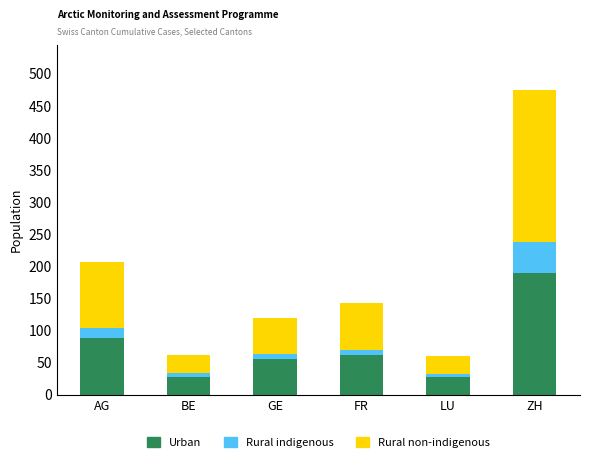

Reading left to right, transcribe the values for Urban.

88	27	56	61	27	189